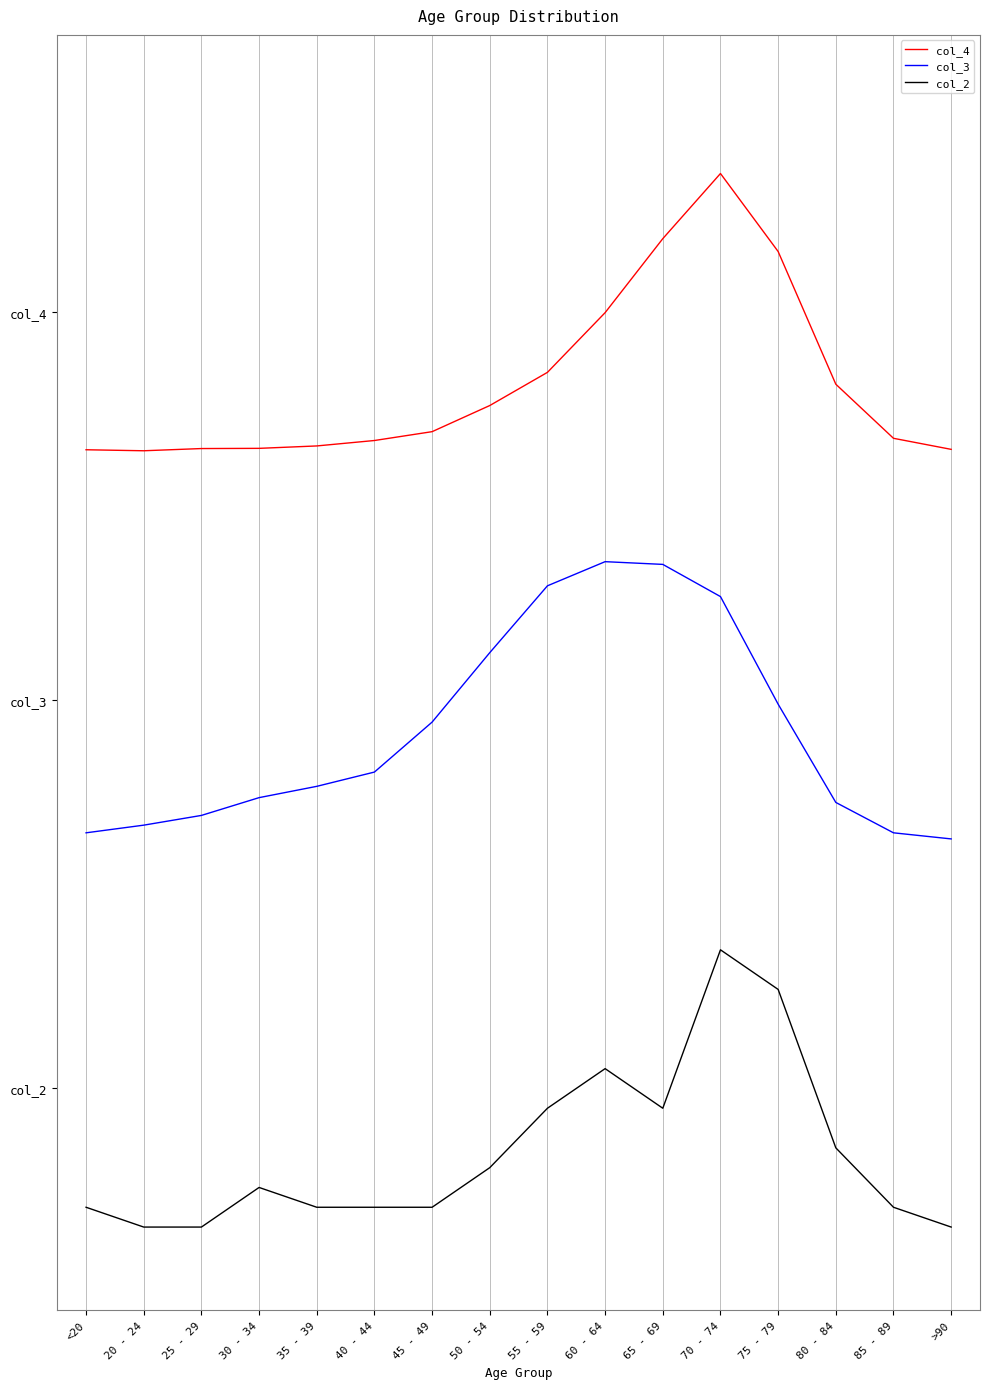

What is the value of the col_3 point at the 2nd from the left?

1.4